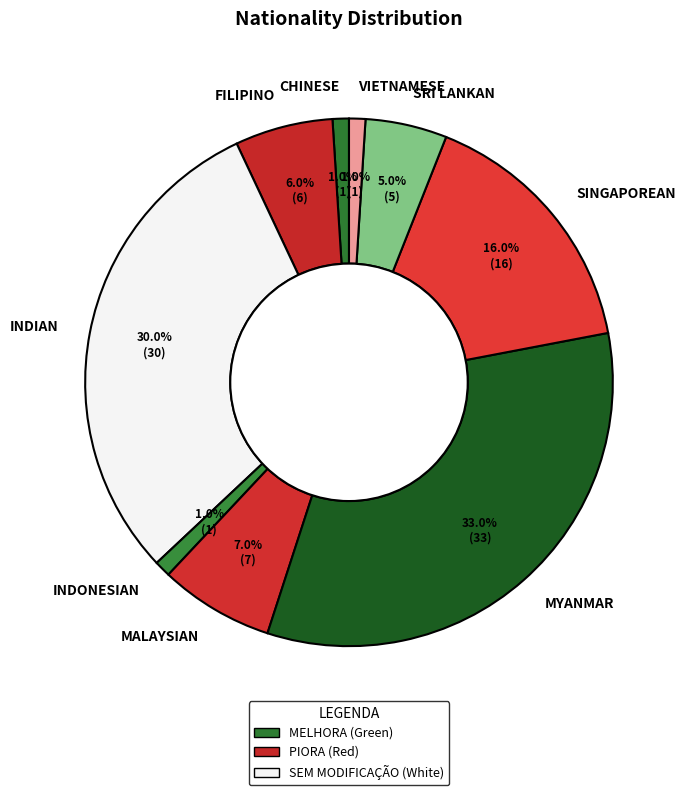

How many slices are in this pie chart?

9